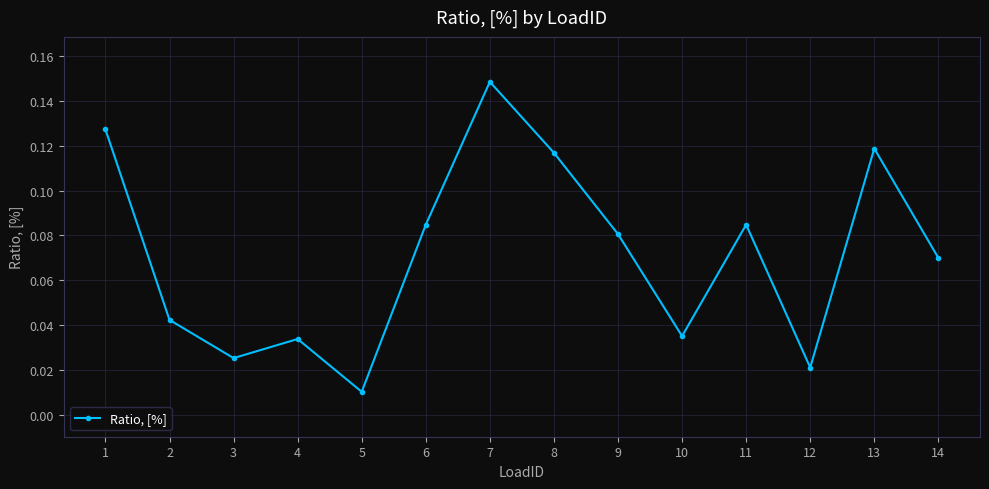

Which label corresponds to the largest value in the chart?

7